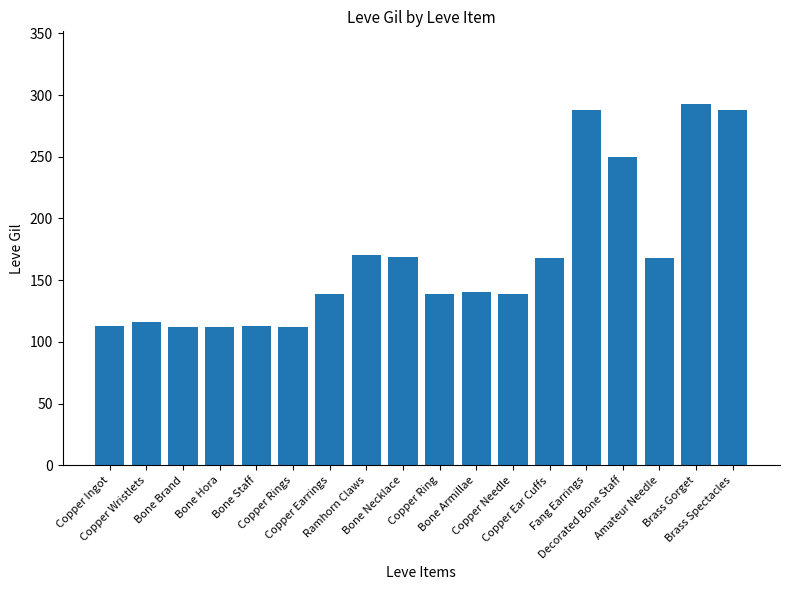

What is the minimum value shown in the chart?

112